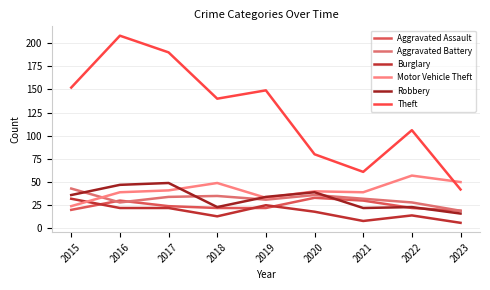

At which category does Robbery reach its first local valley?

2018